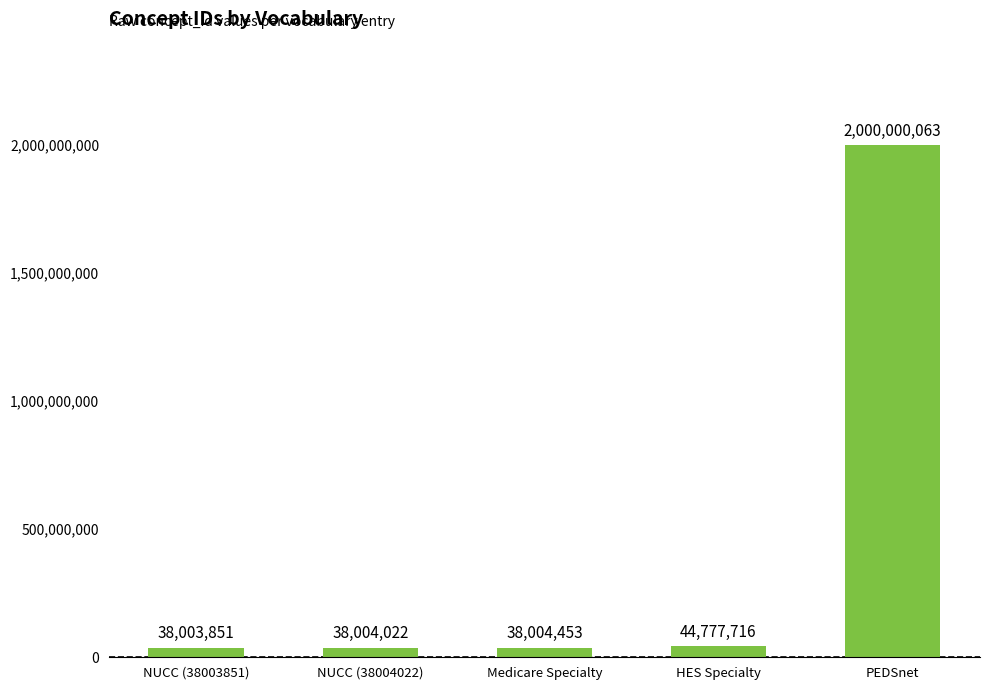

What is the change in value from NUCC (38003851) to PEDSnet?

+1961996212